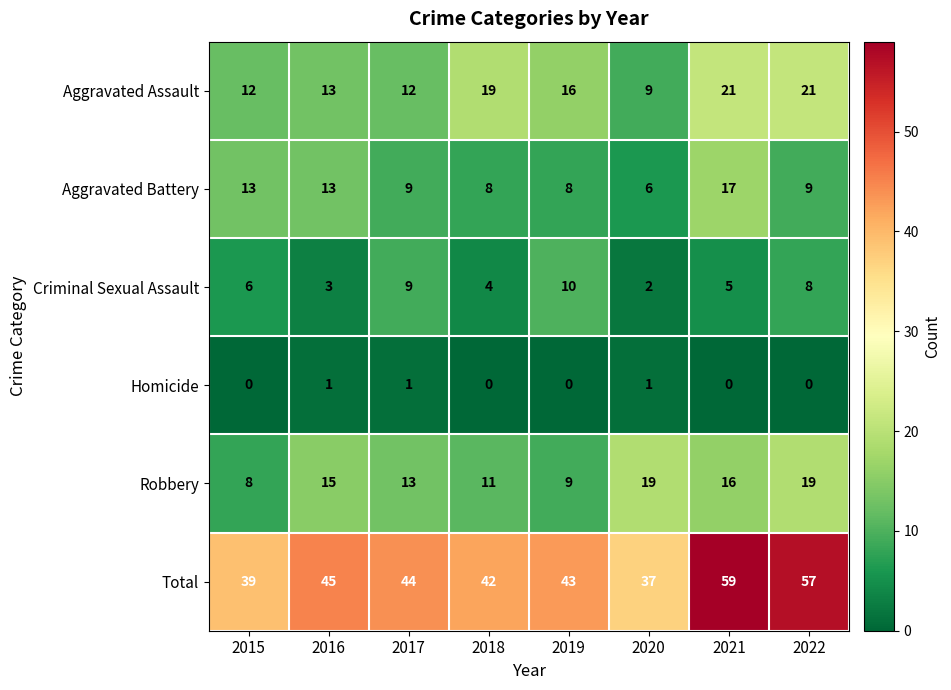

How many categories are shown in the chart?

8